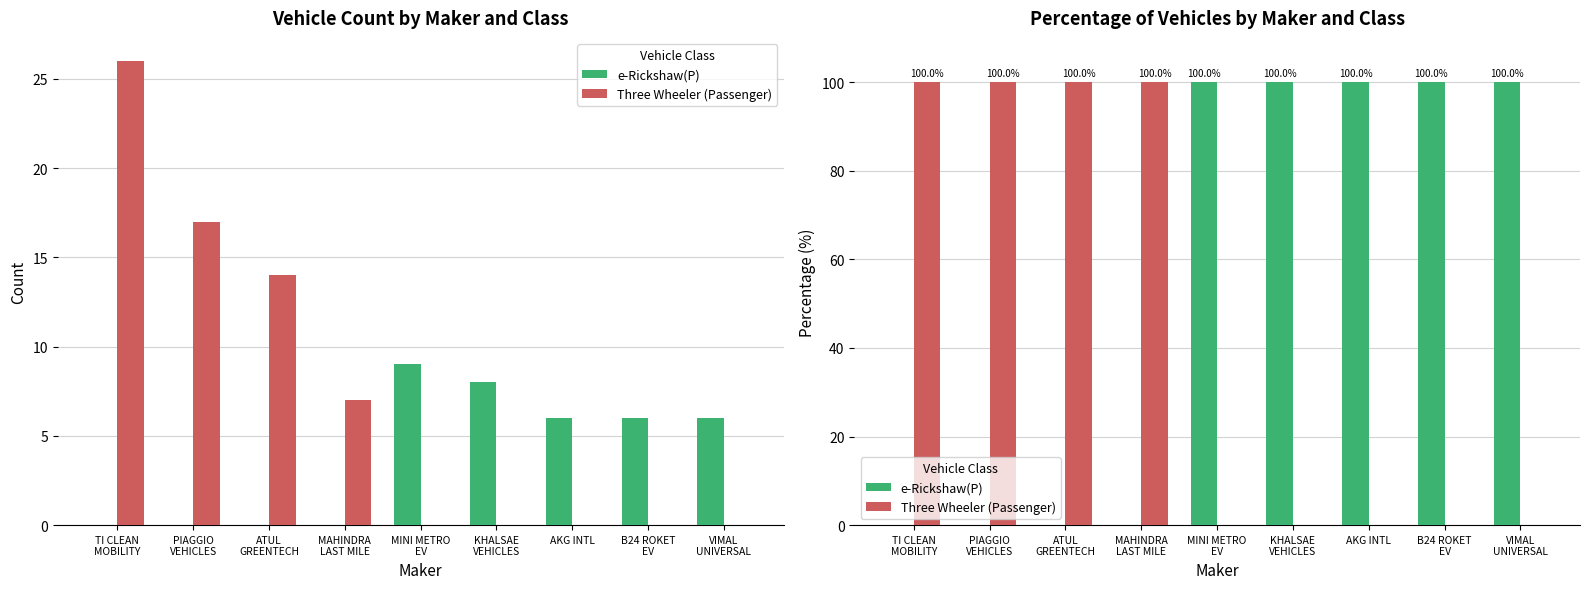

The e-Rickshaw(P) series shows 100 at KHALSAE
VEHICLES. True or false?

True